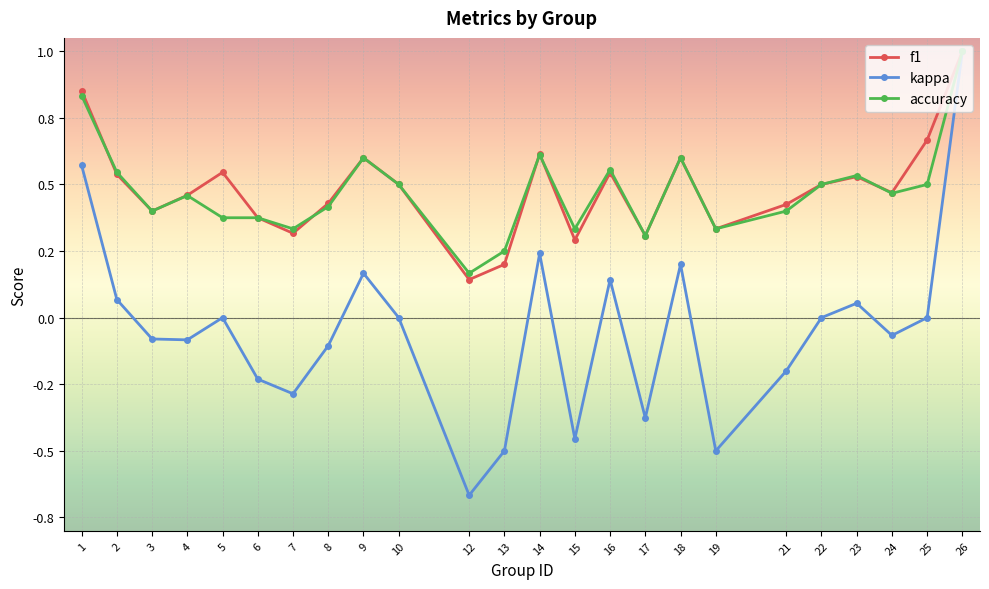

What is the difference between the second highest and minimum values in the accuracy series?

0.7